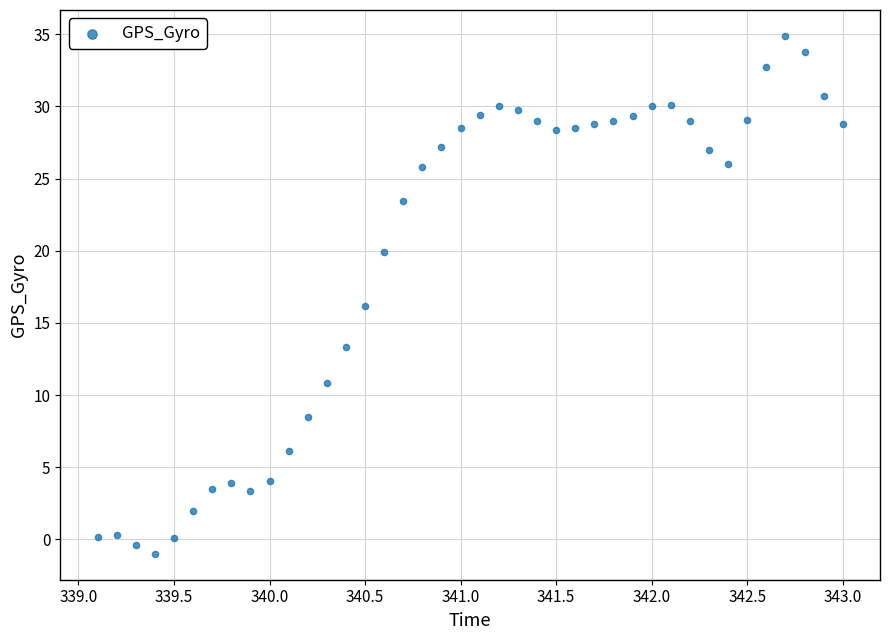

What is the range of X values (max minus min)?

3.9